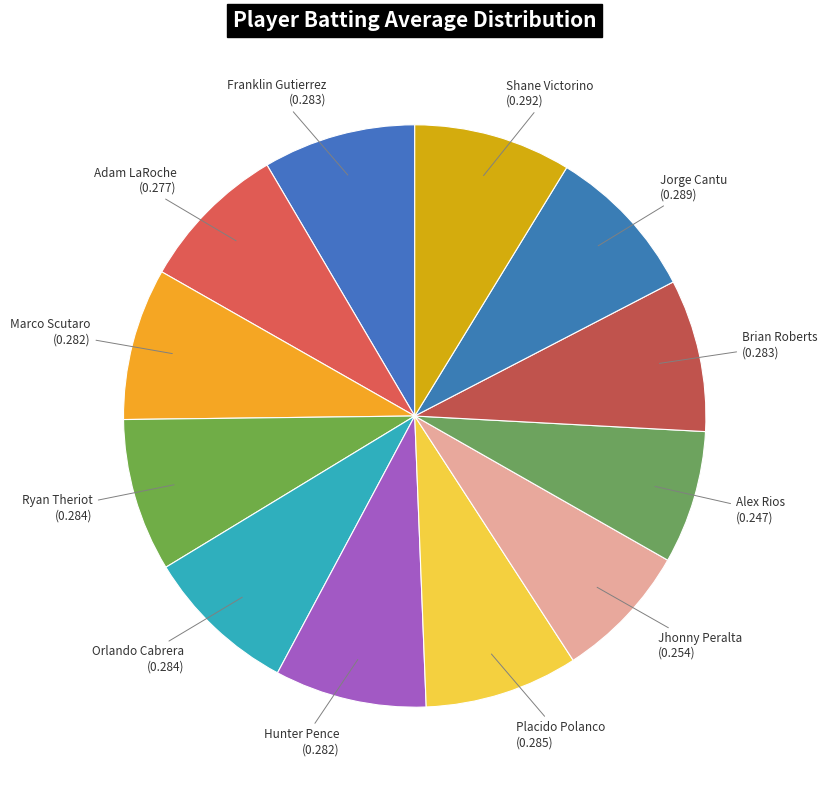

Is it true that Adam LaRoche is 8% of the pie?

True